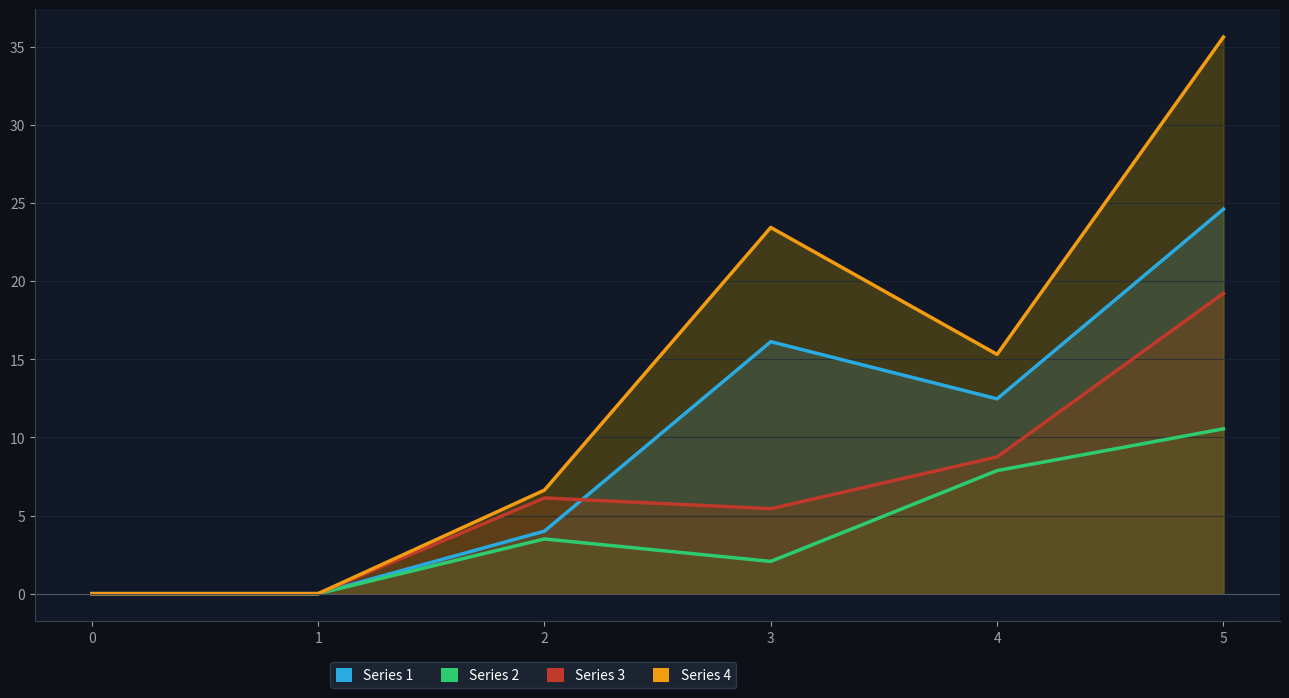

Reading left to right, transcribe all the data shown in this chart.

Series 1: 0.0	0.0	4.0	16.1	12.5	24.6
Series 2: 0.0	0.0	3.5	2.1	7.9	10.5
Series 3: 0.0	0.0	6.1	5.4	8.8	19.2
Series 4: 0.0	0.0	6.6	23.4	15.3	35.6